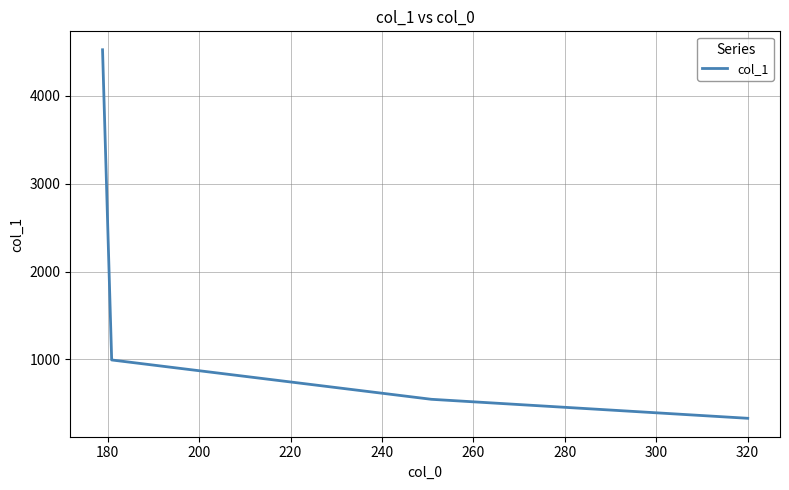

Reading left to right, transcribe all the data shown in this chart.

4523.9	994.6	547.1	330.9